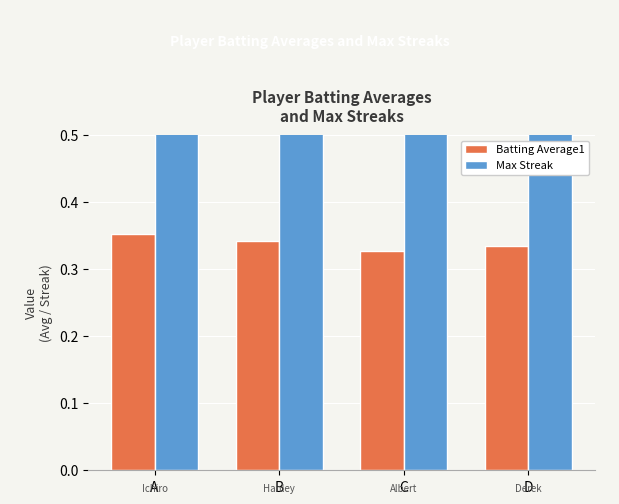

List the labels in order of Batting Average1 value, largest first.

A, B, D, C